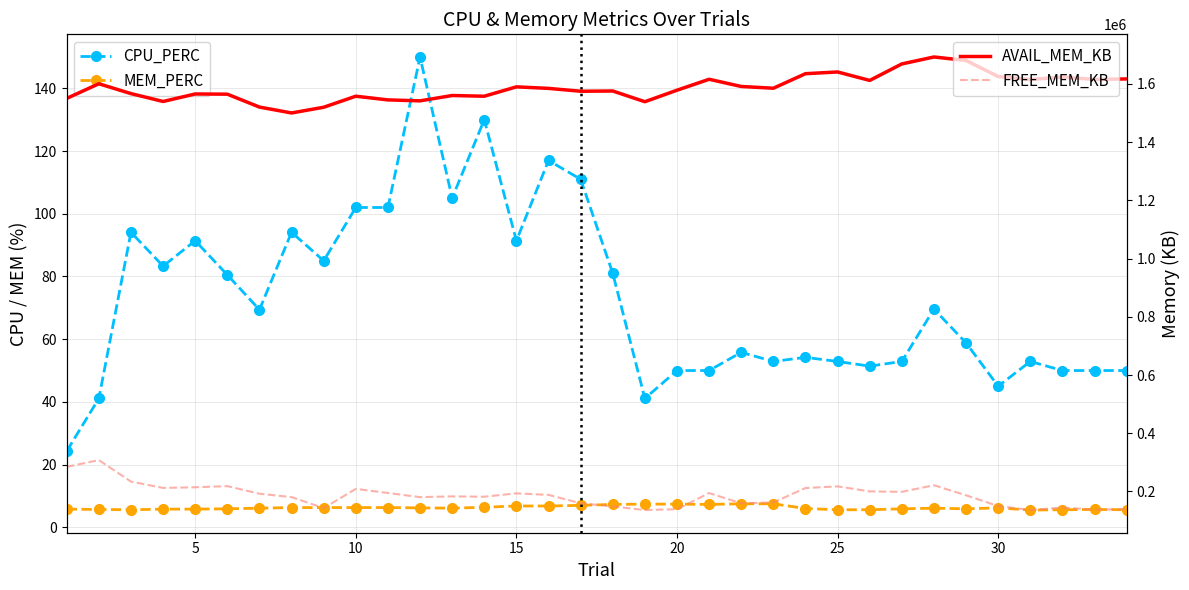

How many data points in FREE_MEM_KB are above 188384?

16